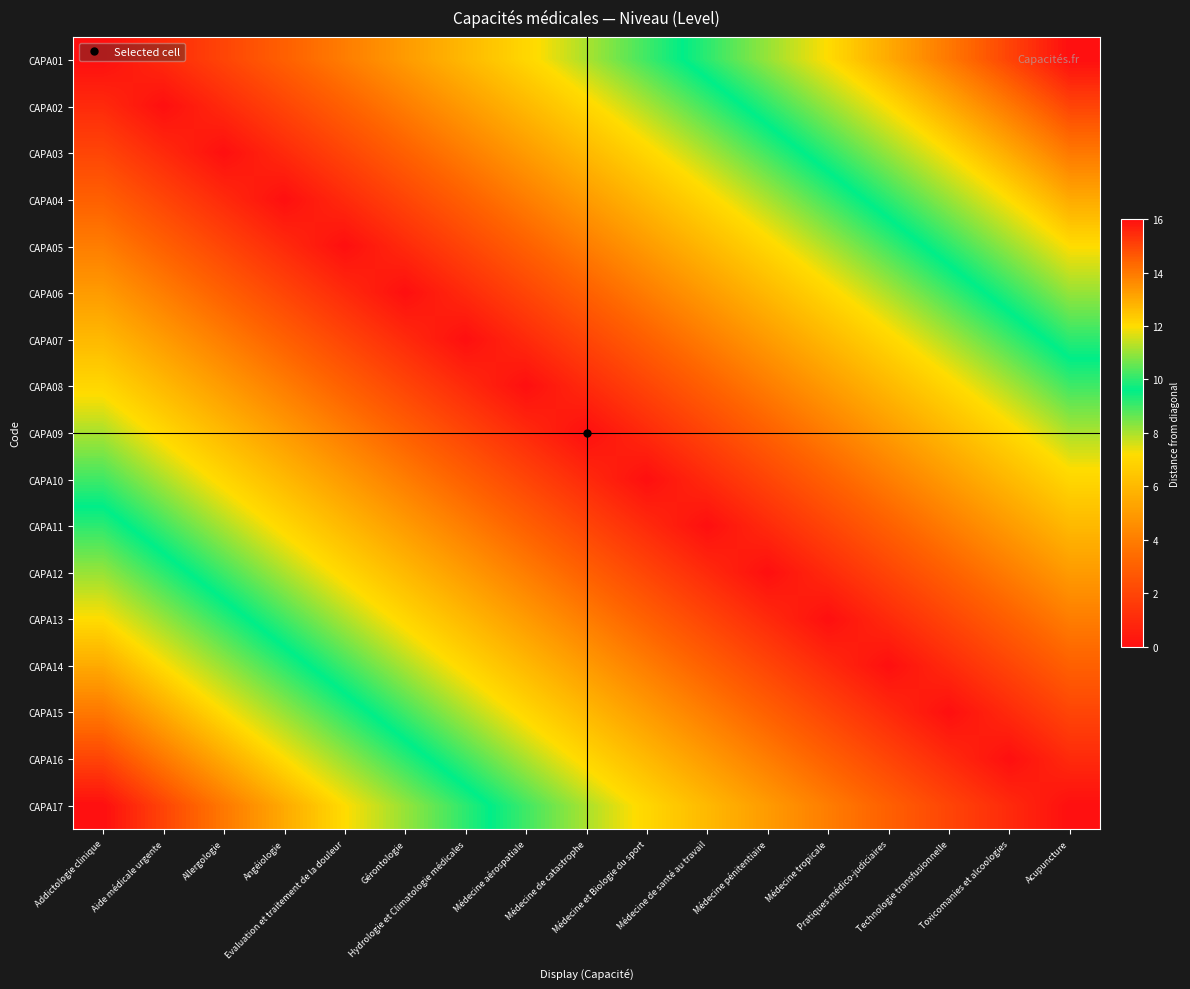

Reading right to left, what are all the values shown in this chart?

CAPA01: Acupuncture=16	Toxicomanies et alcoologies=15	Technologie transfusionnelle=14	Pratiques médico-judiciaires=13	Médecine tropicale=12	Médecine pénitentiaire=11	Médecine de santé au travail=10	Médecine et Biologie du sport=9	Médecine de catastrophe=8	Médecine aérospatiale=7	Hydrologie et Climatologie médicales=6	Gérontologie=5	Evaluation et traitement de la douleur=4	Angéiologie=3	Allergologie=2	Aide médicale urgente=1	Addictologie clinique=0
CAPA02: Acupuncture=15	Toxicomanies et alcoologies=14	Technologie transfusionnelle=13	Pratiques médico-judiciaires=12	Médecine tropicale=11	Médecine pénitentiaire=10	Médecine de santé au travail=9	Médecine et Biologie du sport=8	Médecine de catastrophe=7	Médecine aérospatiale=6	Hydrologie et Climatologie médicales=5	Gérontologie=4	Evaluation et traitement de la douleur=3	Angéiologie=2	Allergologie=1	Aide médicale urgente=0	Addictologie clinique=1
CAPA03: Acupuncture=14	Toxicomanies et alcoologies=13	Technologie transfusionnelle=12	Pratiques médico-judiciaires=11	Médecine tropicale=10	Médecine pénitentiaire=9	Médecine de santé au travail=8	Médecine et Biologie du sport=7	Médecine de catastrophe=6	Médecine aérospatiale=5	Hydrologie et Climatologie médicales=4	Gérontologie=3	Evaluation et traitement de la douleur=2	Angéiologie=1	Allergologie=0	Aide médicale urgente=1	Addictologie clinique=2
CAPA04: Acupuncture=13	Toxicomanies et alcoologies=12	Technologie transfusionnelle=11	Pratiques médico-judiciaires=10	Médecine tropicale=9	Médecine pénitentiaire=8	Médecine de santé au travail=7	Médecine et Biologie du sport=6	Médecine de catastrophe=5	Médecine aérospatiale=4	Hydrologie et Climatologie médicales=3	Gérontologie=2	Evaluation et traitement de la douleur=1	Angéiologie=0	Allergologie=1	Aide médicale urgente=2	Addictologie clinique=3
CAPA05: Acupuncture=12	Toxicomanies et alcoologies=11	Technologie transfusionnelle=10	Pratiques médico-judiciaires=9	Médecine tropicale=8	Médecine pénitentiaire=7	Médecine de santé au travail=6	Médecine et Biologie du sport=5	Médecine de catastrophe=4	Médecine aérospatiale=3	Hydrologie et Climatologie médicales=2	Gérontologie=1	Evaluation et traitement de la douleur=0	Angéiologie=1	Allergologie=2	Aide médicale urgente=3	Addictologie clinique=4
CAPA06: Acupuncture=11	Toxicomanies et alcoologies=10	Technologie transfusionnelle=9	Pratiques médico-judiciaires=8	Médecine tropicale=7	Médecine pénitentiaire=6	Médecine de santé au travail=5	Médecine et Biologie du sport=4	Médecine de catastrophe=3	Médecine aérospatiale=2	Hydrologie et Climatologie médicales=1	Gérontologie=0	Evaluation et traitement de la douleur=1	Angéiologie=2	Allergologie=3	Aide médicale urgente=4	Addictologie clinique=5
CAPA07: Acupuncture=10	Toxicomanies et alcoologies=9	Technologie transfusionnelle=8	Pratiques médico-judiciaires=7	Médecine tropicale=6	Médecine pénitentiaire=5	Médecine de santé au travail=4	Médecine et Biologie du sport=3	Médecine de catastrophe=2	Médecine aérospatiale=1	Hydrologie et Climatologie médicales=0	Gérontologie=1	Evaluation et traitement de la douleur=2	Angéiologie=3	Allergologie=4	Aide médicale urgente=5	Addictologie clinique=6
CAPA08: Acupuncture=9	Toxicomanies et alcoologies=8	Technologie transfusionnelle=7	Pratiques médico-judiciaires=6	Médecine tropicale=5	Médecine pénitentiaire=4	Médecine de santé au travail=3	Médecine et Biologie du sport=2	Médecine de catastrophe=1	Médecine aérospatiale=0	Hydrologie et Climatologie médicales=1	Gérontologie=2	Evaluation et traitement de la douleur=3	Angéiologie=4	Allergologie=5	Aide médicale urgente=6	Addictologie clinique=7
CAPA09: Acupuncture=8	Toxicomanies et alcoologies=7	Technologie transfusionnelle=6	Pratiques médico-judiciaires=5	Médecine tropicale=4	Médecine pénitentiaire=3	Médecine de santé au travail=2	Médecine et Biologie du sport=1	Médecine de catastrophe=0	Médecine aérospatiale=1	Hydrologie et Climatologie médicales=2	Gérontologie=3	Evaluation et traitement de la douleur=4	Angéiologie=5	Allergologie=6	Aide médicale urgente=7	Addictologie clinique=8
CAPA10: Acupuncture=7	Toxicomanies et alcoologies=6	Technologie transfusionnelle=5	Pratiques médico-judiciaires=4	Médecine tropicale=3	Médecine pénitentiaire=2	Médecine de santé au travail=1	Médecine et Biologie du sport=0	Médecine de catastrophe=1	Médecine aérospatiale=2	Hydrologie et Climatologie médicales=3	Gérontologie=4	Evaluation et traitement de la douleur=5	Angéiologie=6	Allergologie=7	Aide médicale urgente=8	Addictologie clinique=9
CAPA11: Acupuncture=6	Toxicomanies et alcoologies=5	Technologie transfusionnelle=4	Pratiques médico-judiciaires=3	Médecine tropicale=2	Médecine pénitentiaire=1	Médecine de santé au travail=0	Médecine et Biologie du sport=1	Médecine de catastrophe=2	Médecine aérospatiale=3	Hydrologie et Climatologie médicales=4	Gérontologie=5	Evaluation et traitement de la douleur=6	Angéiologie=7	Allergologie=8	Aide médicale urgente=9	Addictologie clinique=10
CAPA12: Acupuncture=5	Toxicomanies et alcoologies=4	Technologie transfusionnelle=3	Pratiques médico-judiciaires=2	Médecine tropicale=1	Médecine pénitentiaire=0	Médecine de santé au travail=1	Médecine et Biologie du sport=2	Médecine de catastrophe=3	Médecine aérospatiale=4	Hydrologie et Climatologie médicales=5	Gérontologie=6	Evaluation et traitement de la douleur=7	Angéiologie=8	Allergologie=9	Aide médicale urgente=10	Addictologie clinique=11
CAPA13: Acupuncture=4	Toxicomanies et alcoologies=3	Technologie transfusionnelle=2	Pratiques médico-judiciaires=1	Médecine tropicale=0	Médecine pénitentiaire=1	Médecine de santé au travail=2	Médecine et Biologie du sport=3	Médecine de catastrophe=4	Médecine aérospatiale=5	Hydrologie et Climatologie médicales=6	Gérontologie=7	Evaluation et traitement de la douleur=8	Angéiologie=9	Allergologie=10	Aide médicale urgente=11	Addictologie clinique=12
CAPA14: Acupuncture=3	Toxicomanies et alcoologies=2	Technologie transfusionnelle=1	Pratiques médico-judiciaires=0	Médecine tropicale=1	Médecine pénitentiaire=2	Médecine de santé au travail=3	Médecine et Biologie du sport=4	Médecine de catastrophe=5	Médecine aérospatiale=6	Hydrologie et Climatologie médicales=7	Gérontologie=8	Evaluation et traitement de la douleur=9	Angéiologie=10	Allergologie=11	Aide médicale urgente=12	Addictologie clinique=13
CAPA15: Acupuncture=2	Toxicomanies et alcoologies=1	Technologie transfusionnelle=0	Pratiques médico-judiciaires=1	Médecine tropicale=2	Médecine pénitentiaire=3	Médecine de santé au travail=4	Médecine et Biologie du sport=5	Médecine de catastrophe=6	Médecine aérospatiale=7	Hydrologie et Climatologie médicales=8	Gérontologie=9	Evaluation et traitement de la douleur=10	Angéiologie=11	Allergologie=12	Aide médicale urgente=13	Addictologie clinique=14
CAPA16: Acupuncture=1	Toxicomanies et alcoologies=0	Technologie transfusionnelle=1	Pratiques médico-judiciaires=2	Médecine tropicale=3	Médecine pénitentiaire=4	Médecine de santé au travail=5	Médecine et Biologie du sport=6	Médecine de catastrophe=7	Médecine aérospatiale=8	Hydrologie et Climatologie médicales=9	Gérontologie=10	Evaluation et traitement de la douleur=11	Angéiologie=12	Allergologie=13	Aide médicale urgente=14	Addictologie clinique=15
CAPA17: Acupuncture=0	Toxicomanies et alcoologies=1	Technologie transfusionnelle=2	Pratiques médico-judiciaires=3	Médecine tropicale=4	Médecine pénitentiaire=5	Médecine de santé au travail=6	Médecine et Biologie du sport=7	Médecine de catastrophe=8	Médecine aérospatiale=9	Hydrologie et Climatologie médicales=10	Gérontologie=11	Evaluation et traitement de la douleur=12	Angéiologie=13	Allergologie=14	Aide médicale urgente=15	Addictologie clinique=16